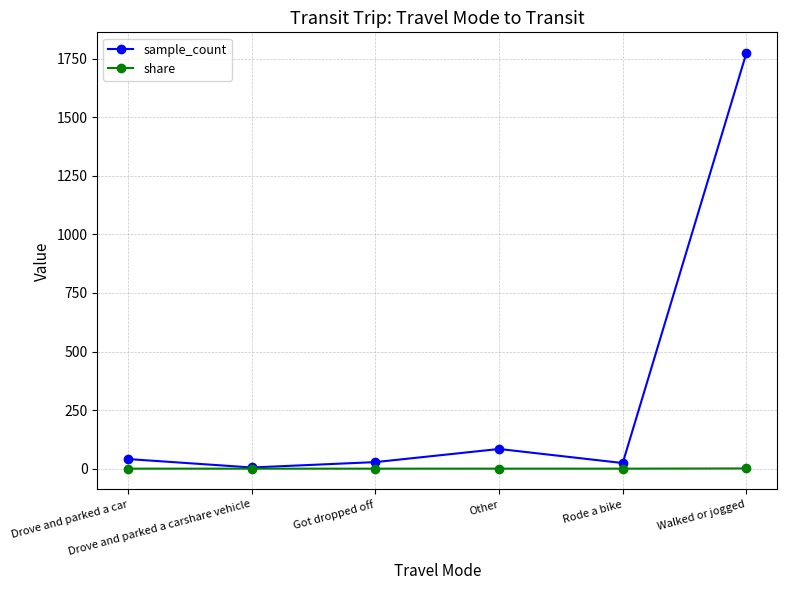

Which series has the largest total across all categories?

sample_count